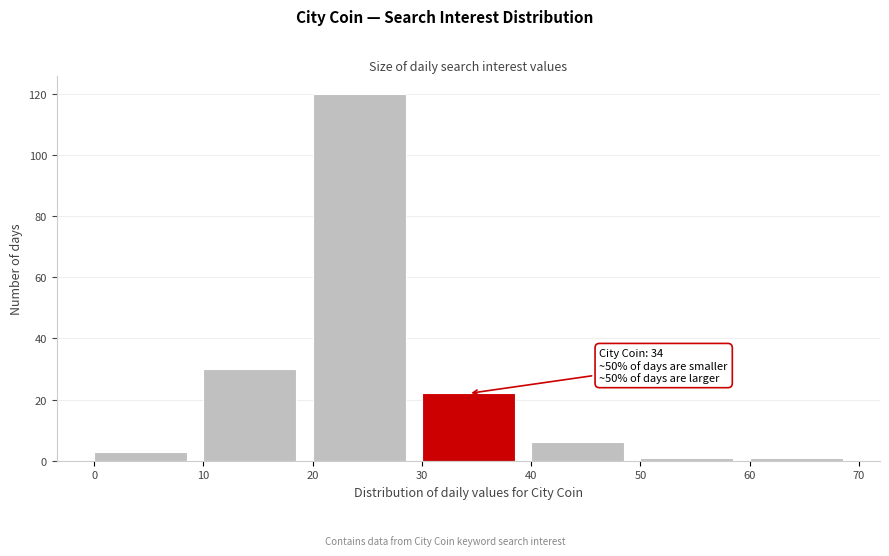

Which range on the x-axis has the tallest bar?

20 to 30